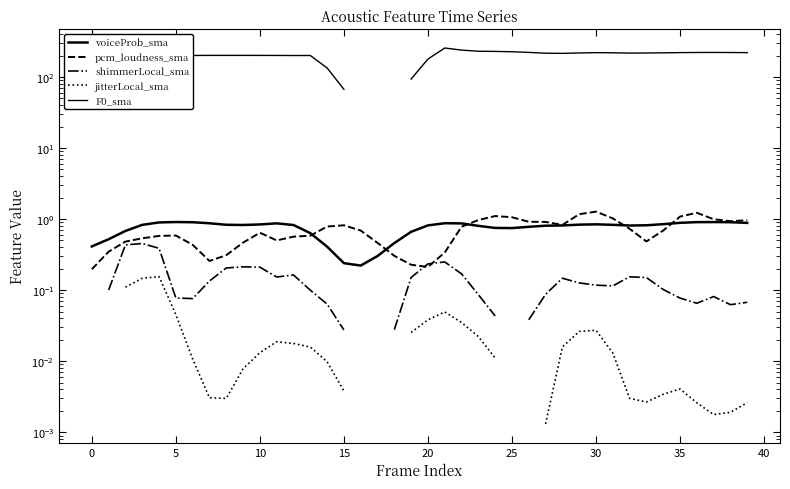

True or false: jitterLocal_sma and pcm_loudness_sma intersect in this chart.

False